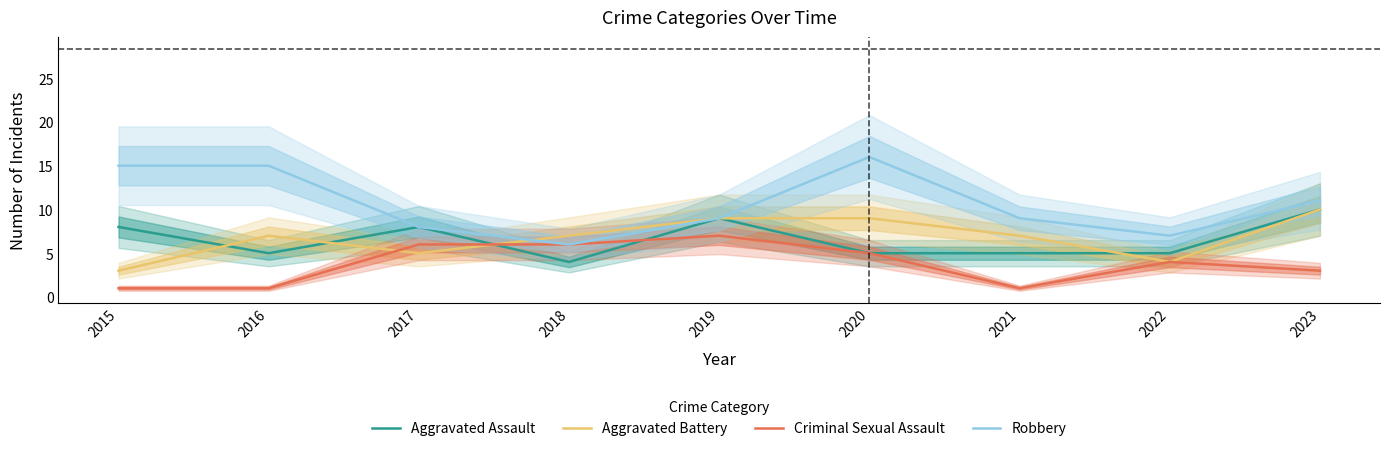

Which label corresponds to the smallest value in the chart?

2015